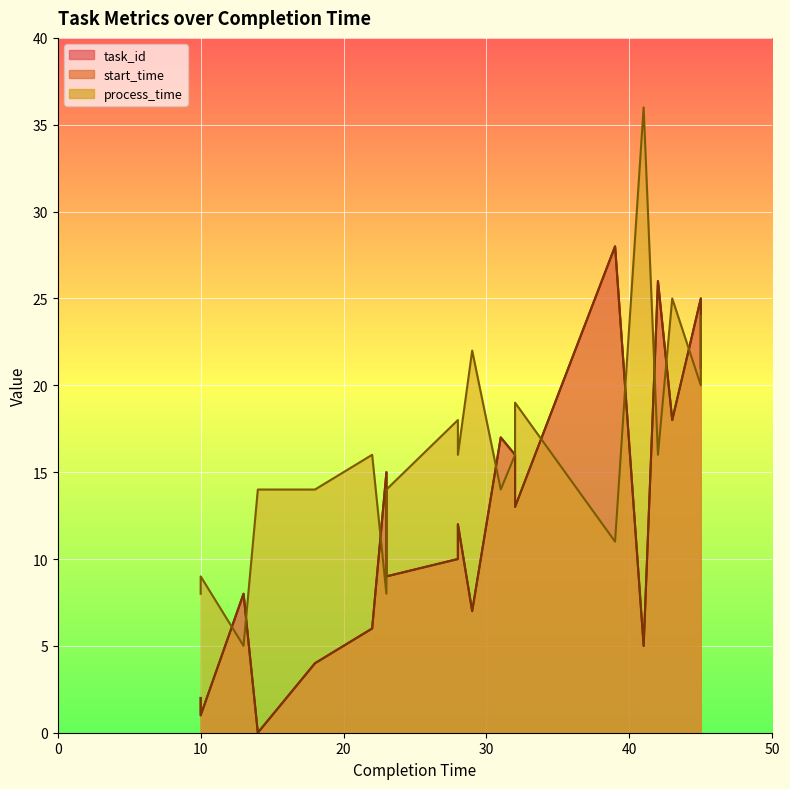

What is the sum of the start_time values at 31 and 22?

23